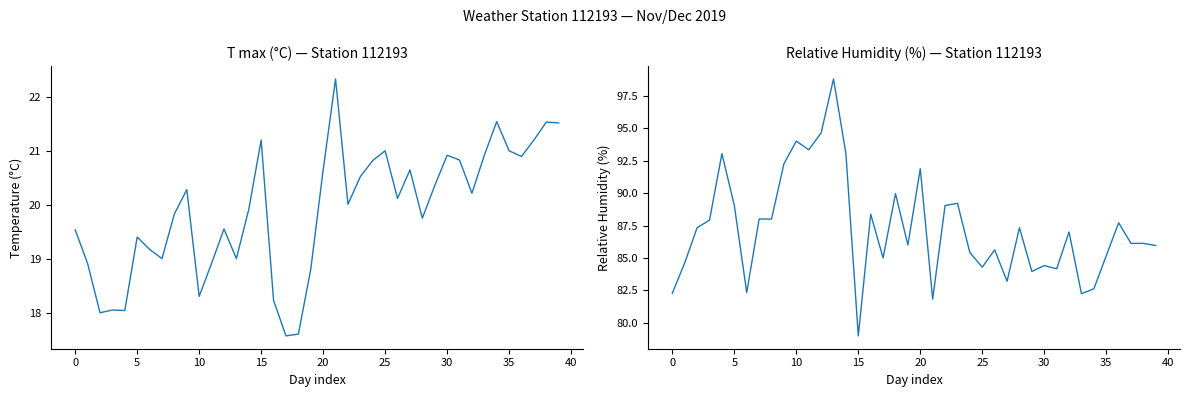

What is the difference between the T max (°C) values at 28 and 25?

1.2